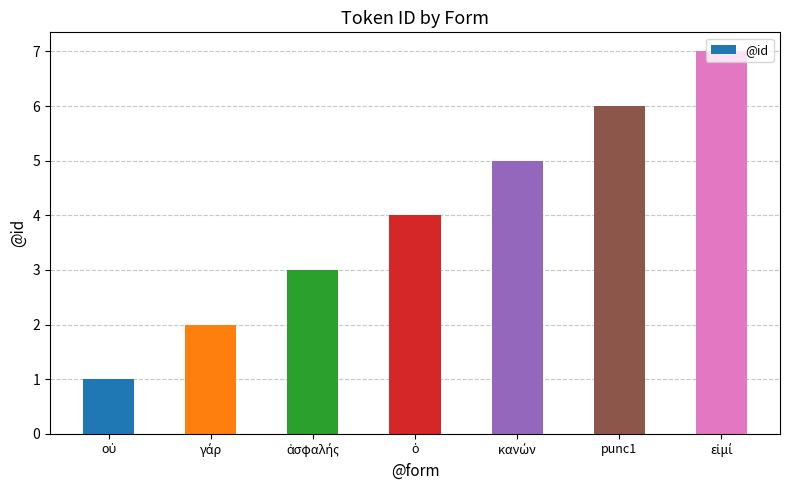

Reading left to right, what are all the values shown in this chart?

1	2	3	4	5	6	7